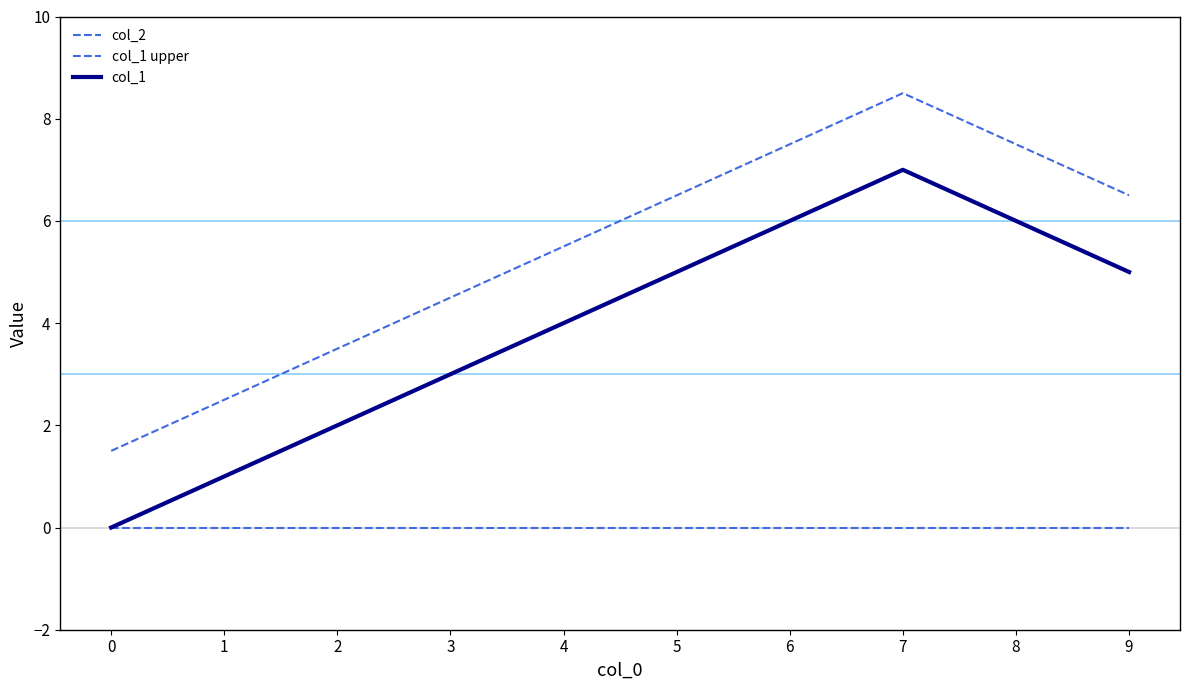

How many lines are shown in the chart?

3